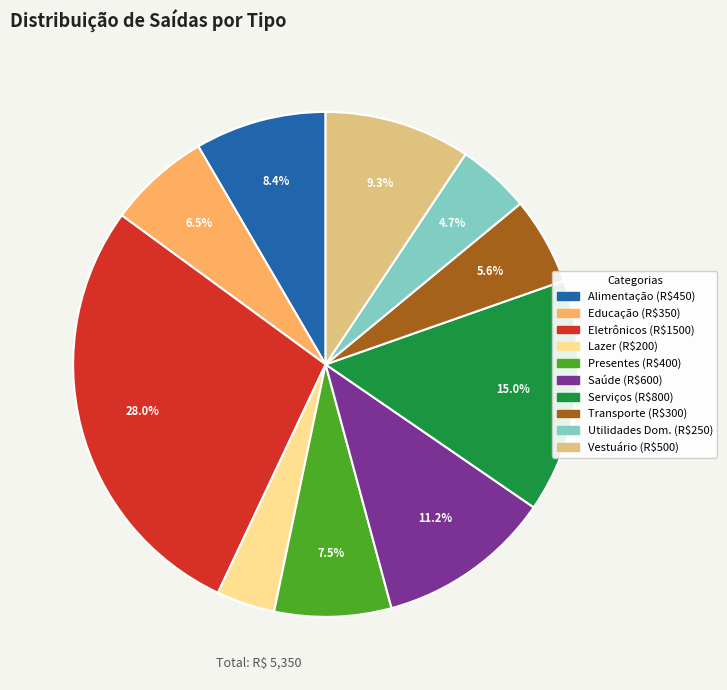

Which category has the smallest portion of the pie?

Lazer